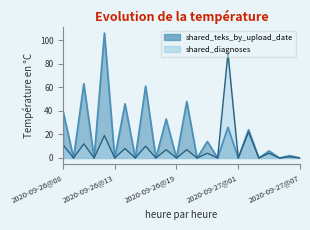

What is the total value across all series at 2020-09-26@08?

50